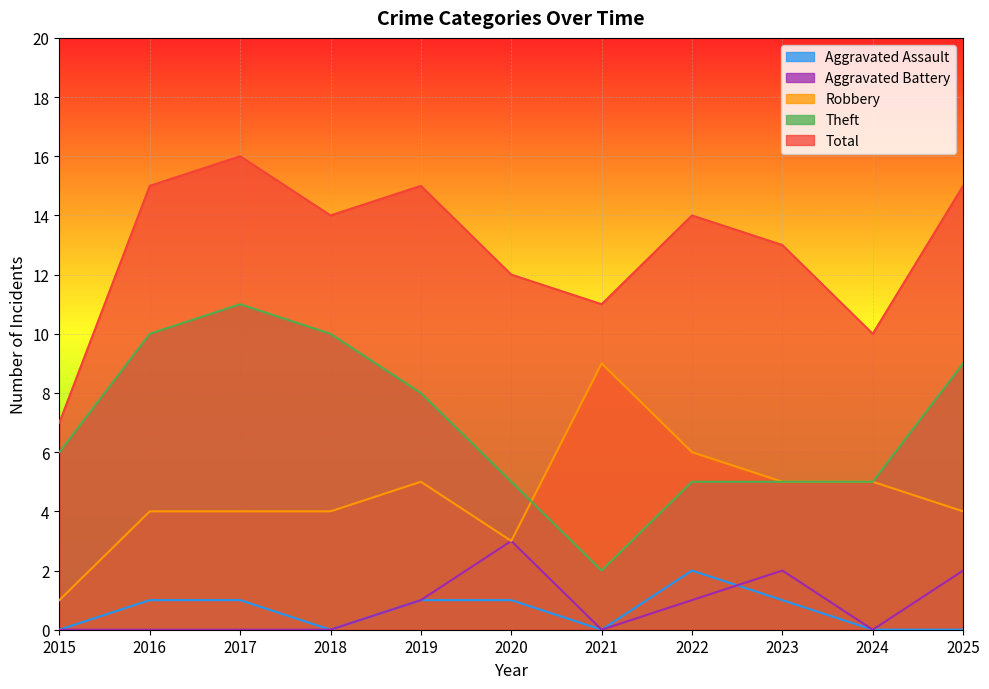

At which category is the sum across all series the highest?

2017